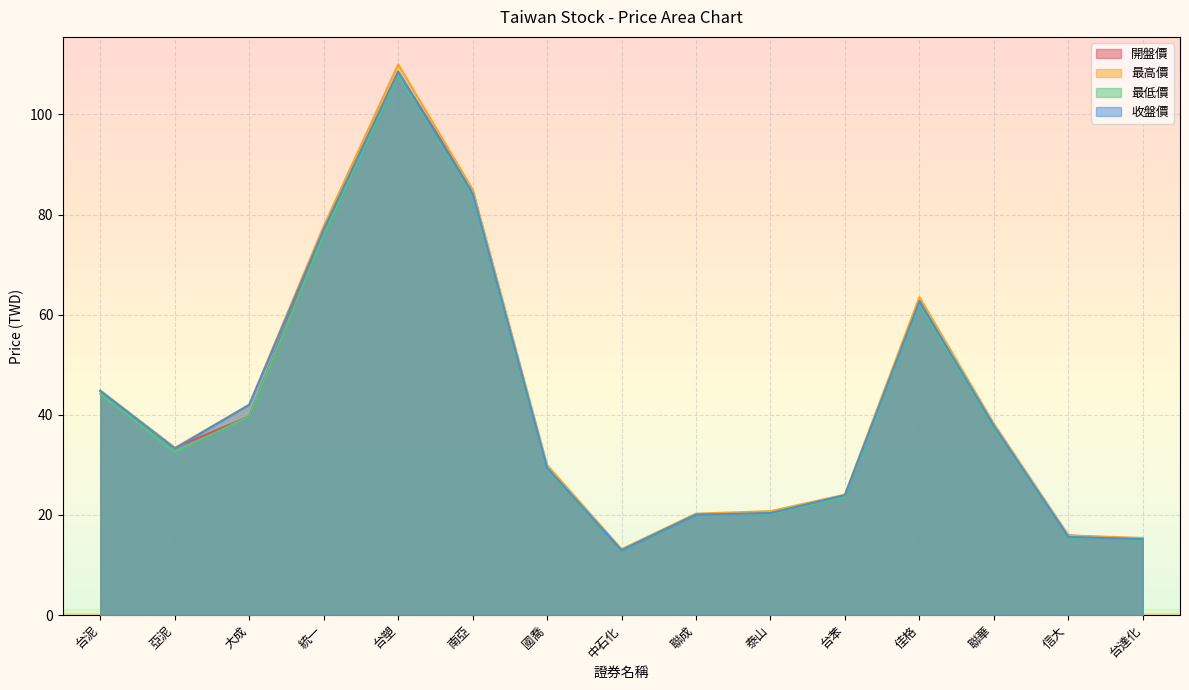

At how many categories does at least one series exceed 51?

4